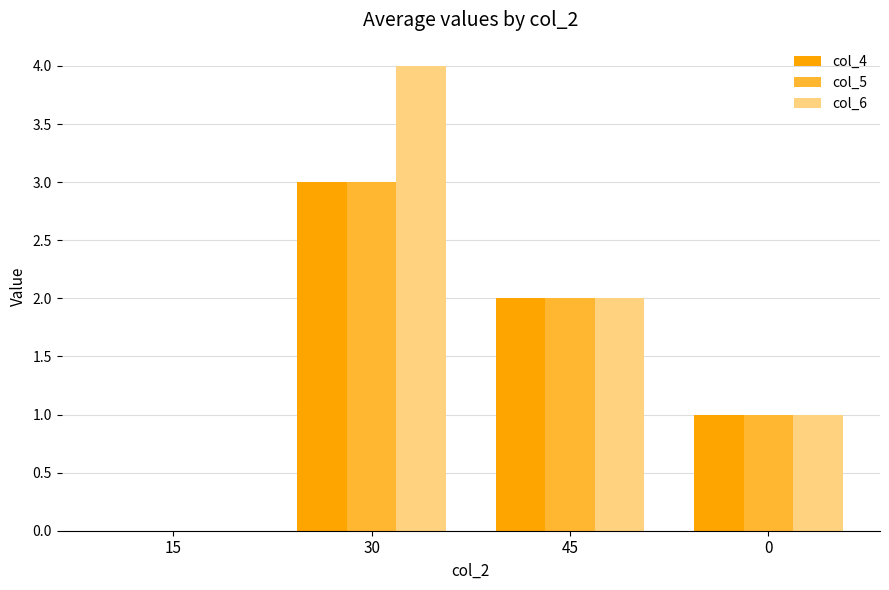

Reading left to right, what are all the values shown in this chart?

col_4: 15=0	30=3	45=2	0=1
col_5: 15=0	30=3	45=2	0=1
col_6: 15=0	30=4	45=2	0=1